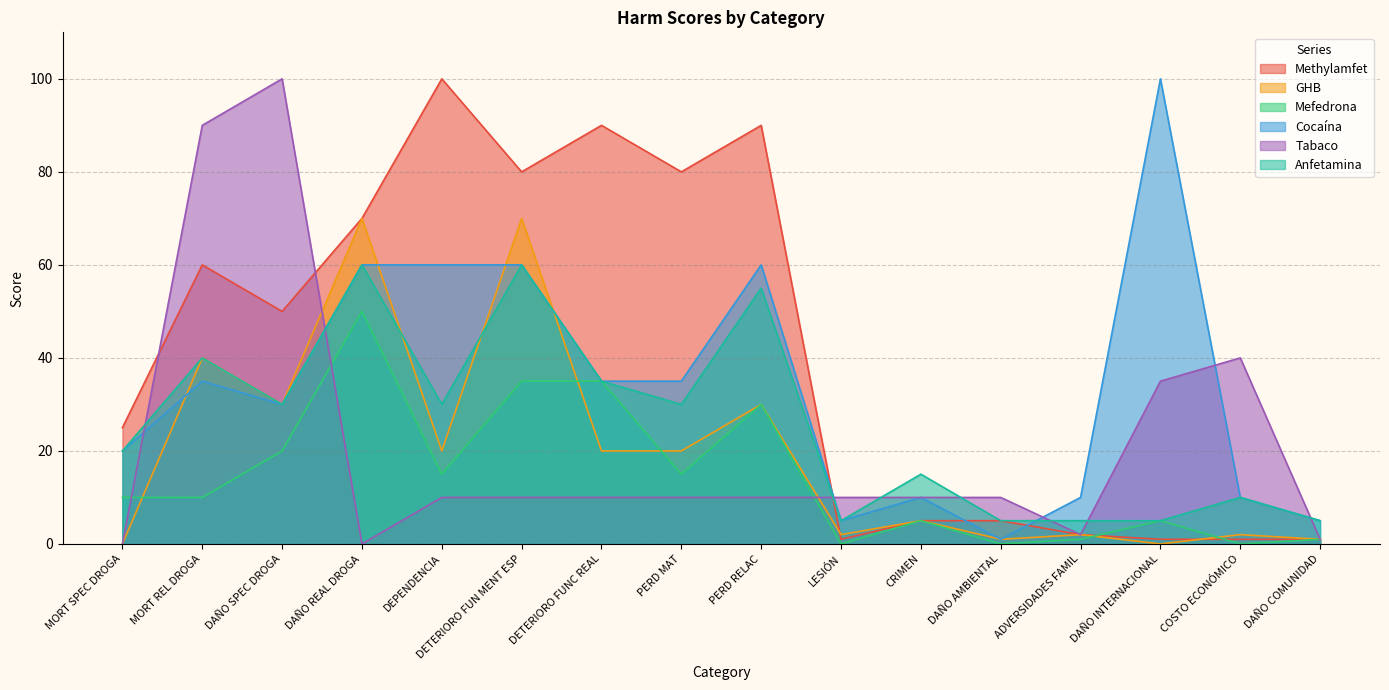

What is the difference between the Cocaína values at DAÑO COMUNIDAD and DAÑO SPEC DROGA?

25